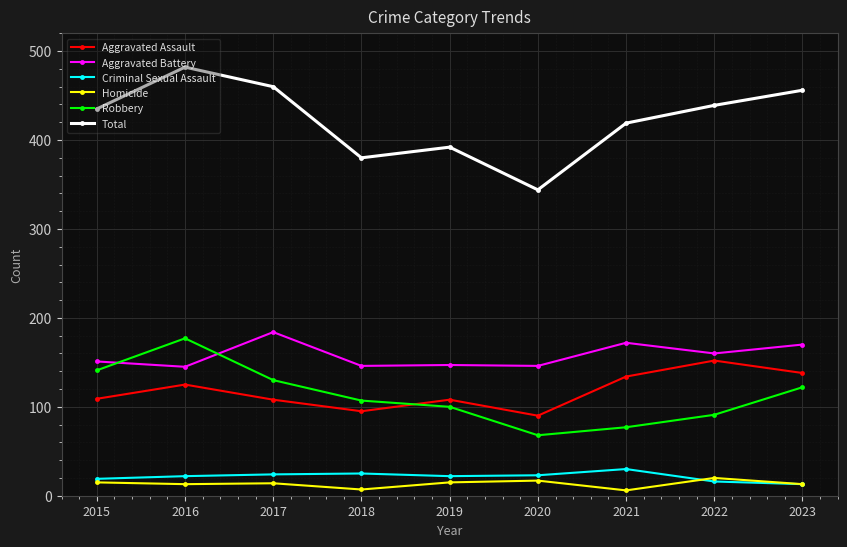

True or false: Criminal Sexual Assault and Aggravated Assault cross at least once.

False